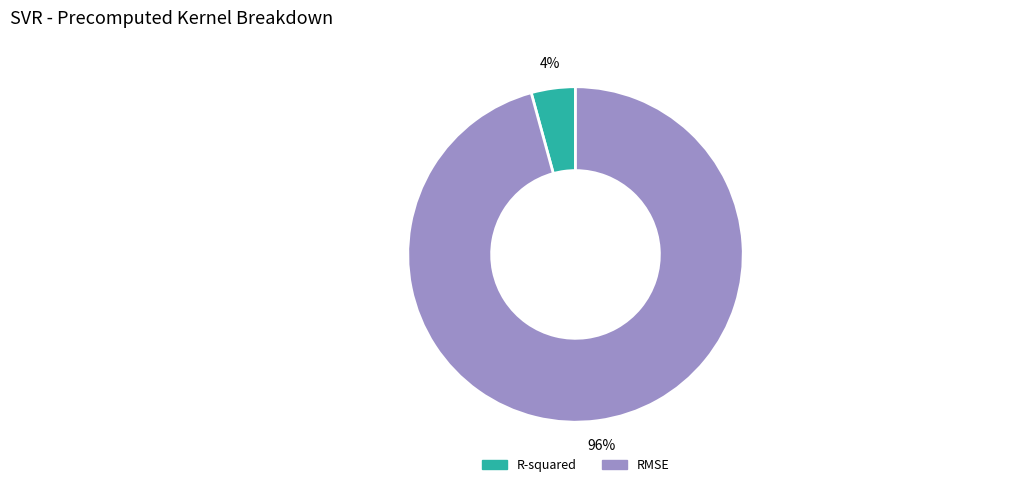

Is there a majority slice in this chart?

Yes